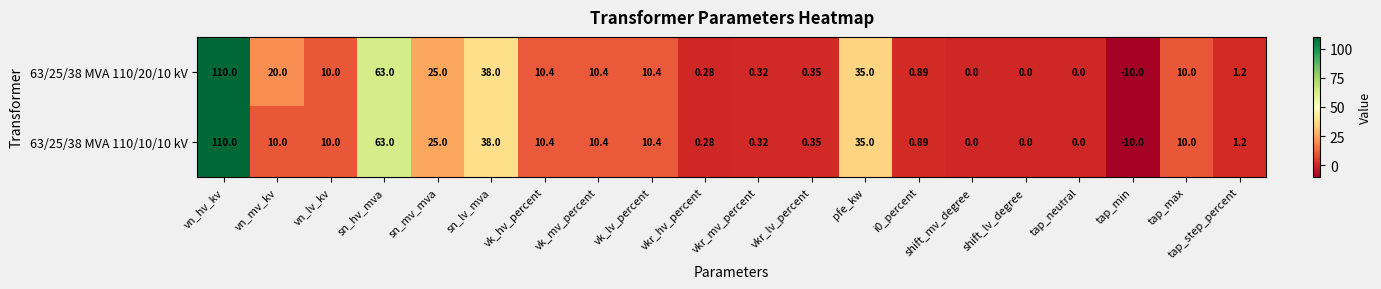

Which label corresponds to the largest value in the chart?

vn_hv_kv